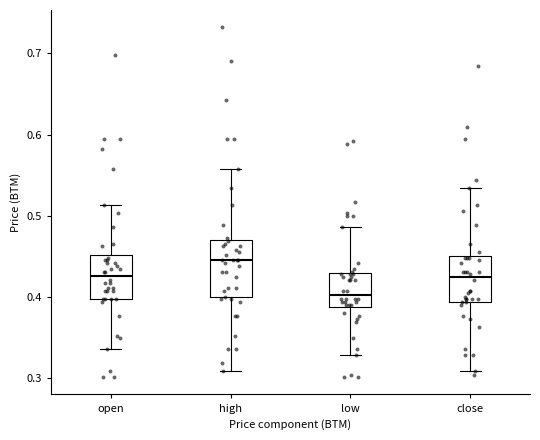

Which box's median line is the lowest?

low